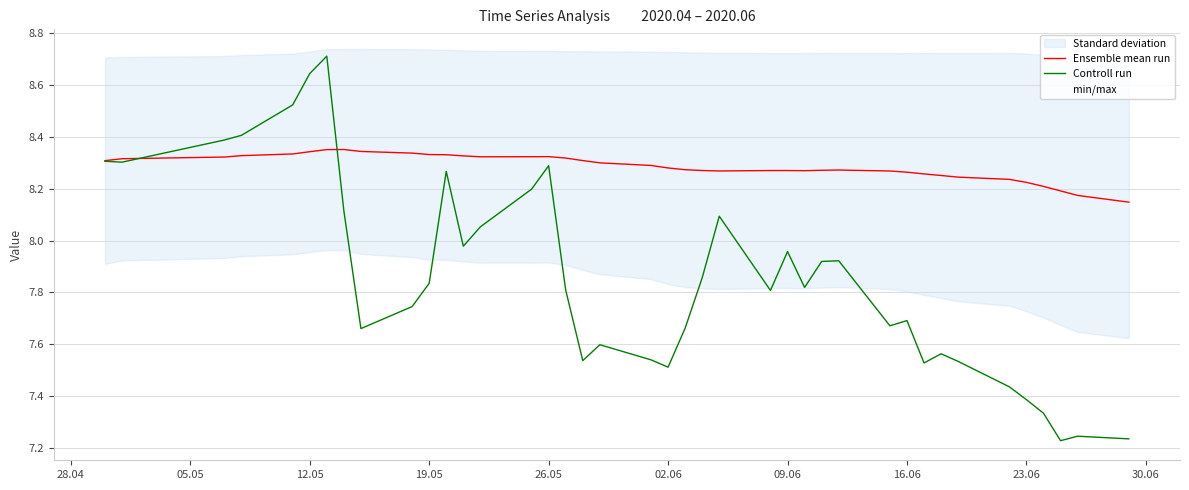

What is the smallest value displayed?

7.2